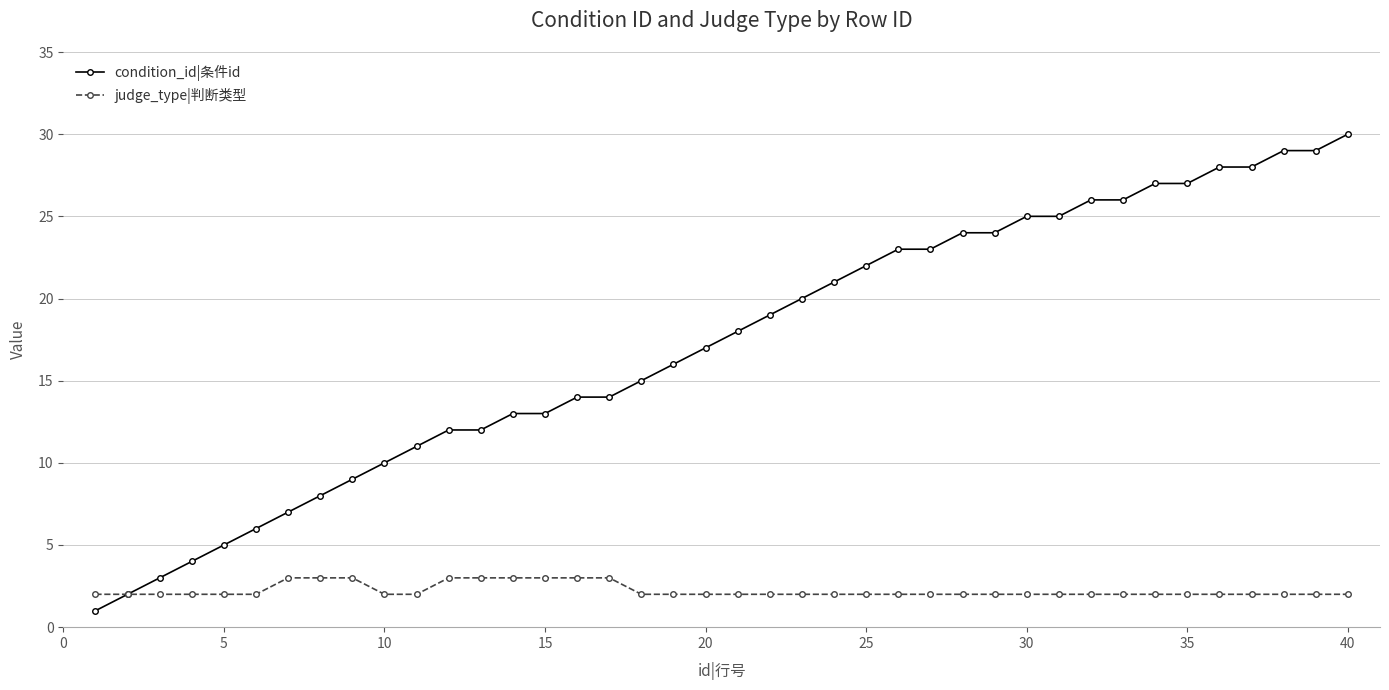

What is the difference between the maximum and minimum values in the condition_id|条件id series?

29